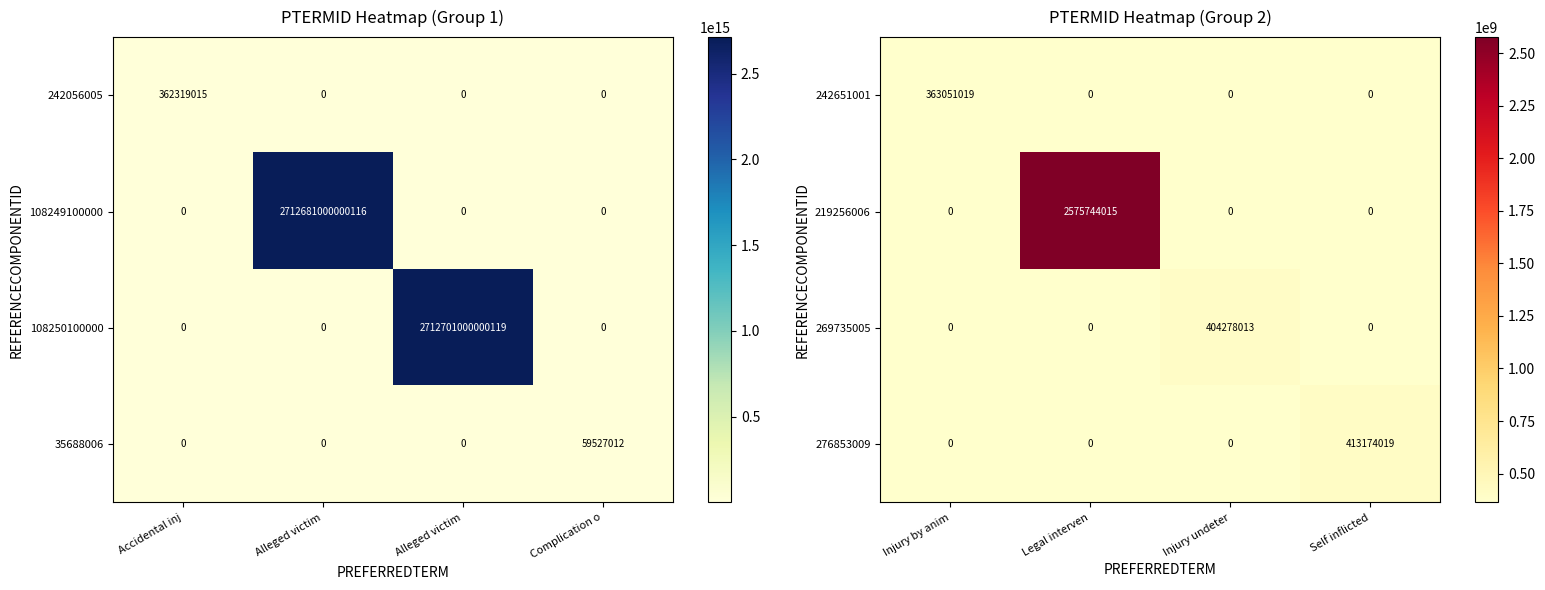

What is the difference between the 242651001 values at Legal interven and Injury by anim?

363051019